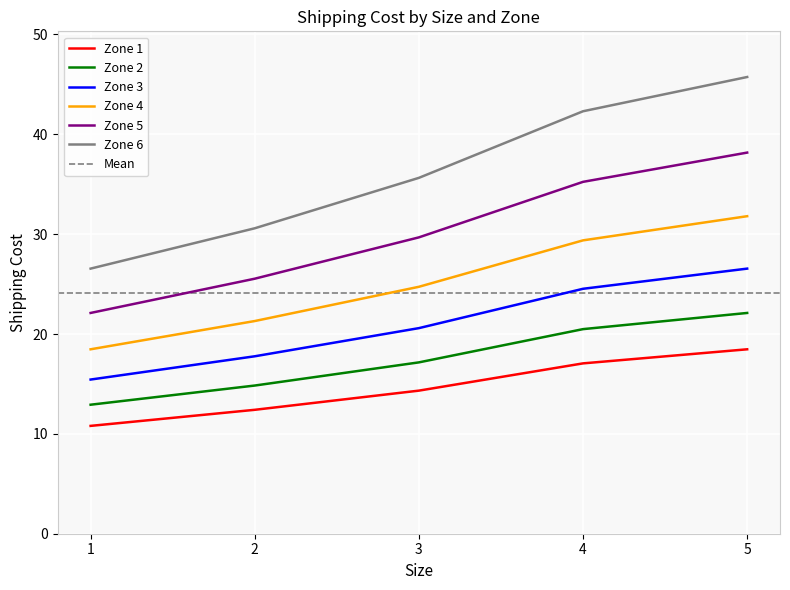

How many data points in Zone 5 are above 29?

3